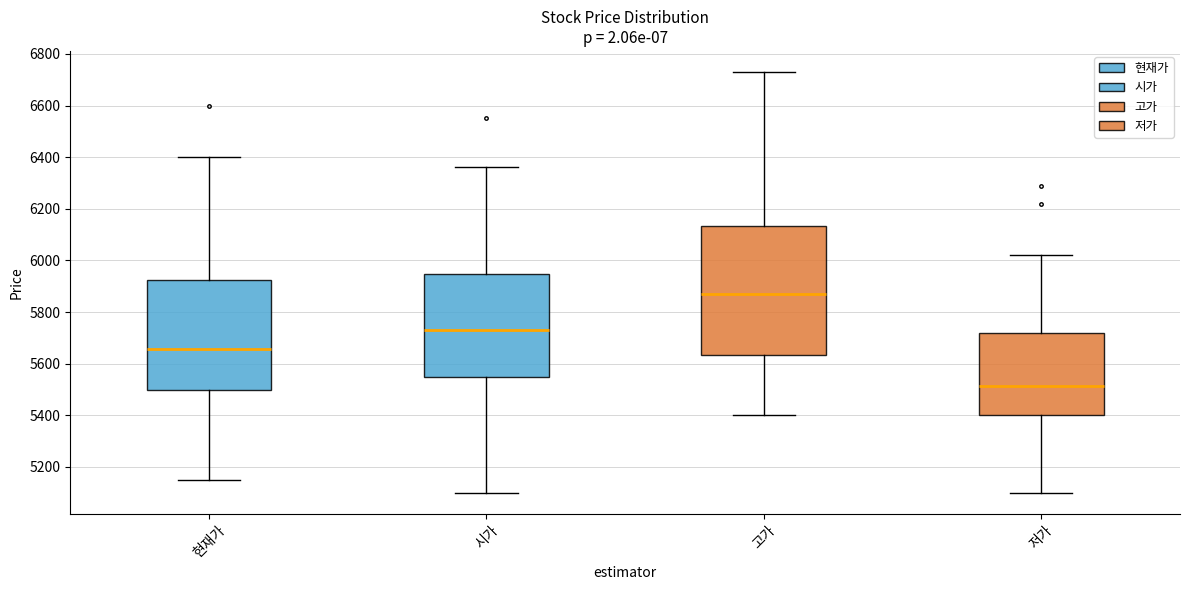

Reading left to right, read every box against the y-axis: the position of its median line, the range the box covers, and the ends of its whiskers. The values are not printed on the chart, so give them approximately, as read against the axis.

현재가: median 5660, box 5500 to 5920, whiskers 5160 to 6400
시가: median 5740, box 5560 to 5940, whiskers 5100 to 6360
고가: median 5880, box 5640 to 6140, whiskers 5400 to 6740
저가: median 5520, box 5400 to 5720, whiskers 5100 to 6020